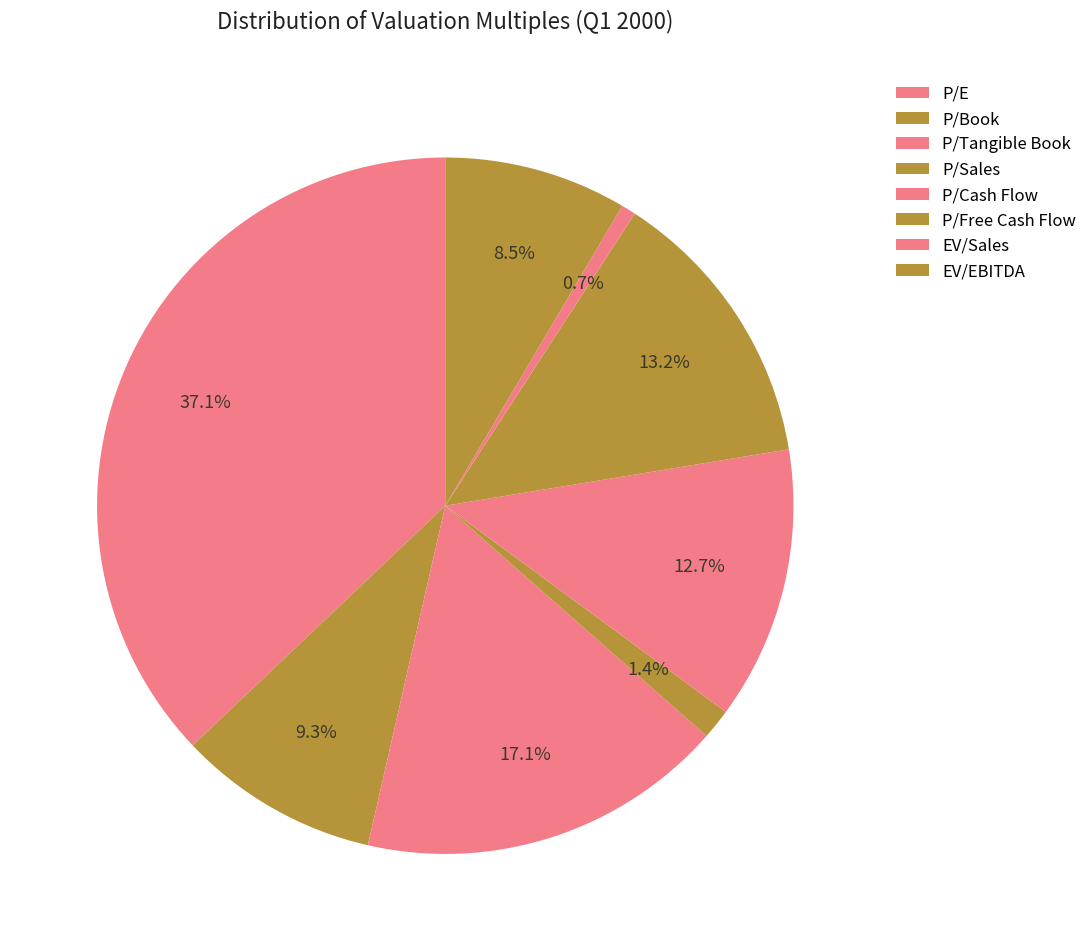

Is there any slice that represents more than half of the pie?

No